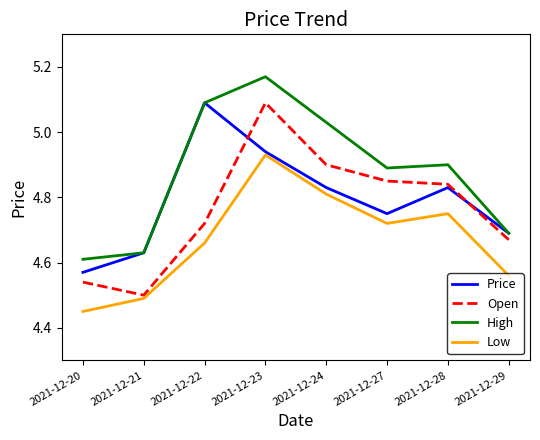

Which category has the highest value across all series?

2021-12-23